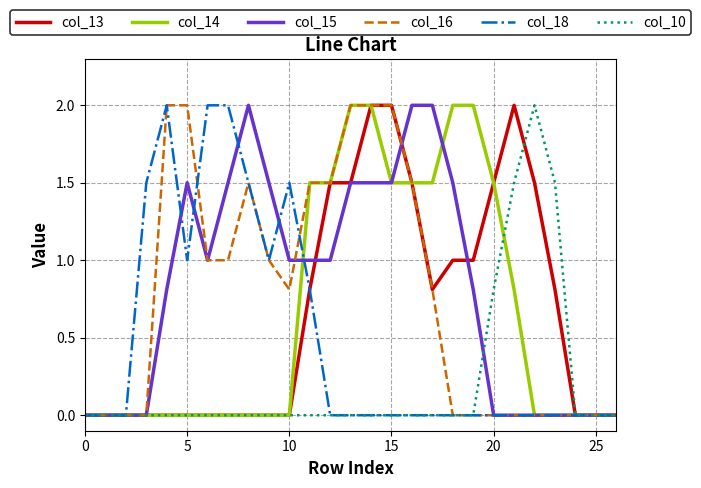

What is the highest value of the col_10 series?

2.0